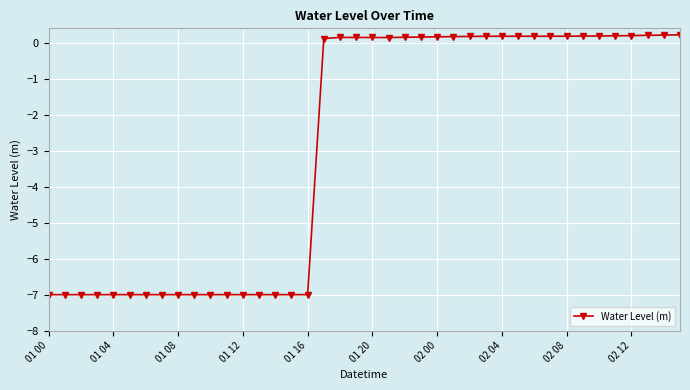

What is the value of the 34th point from the left?

0.2